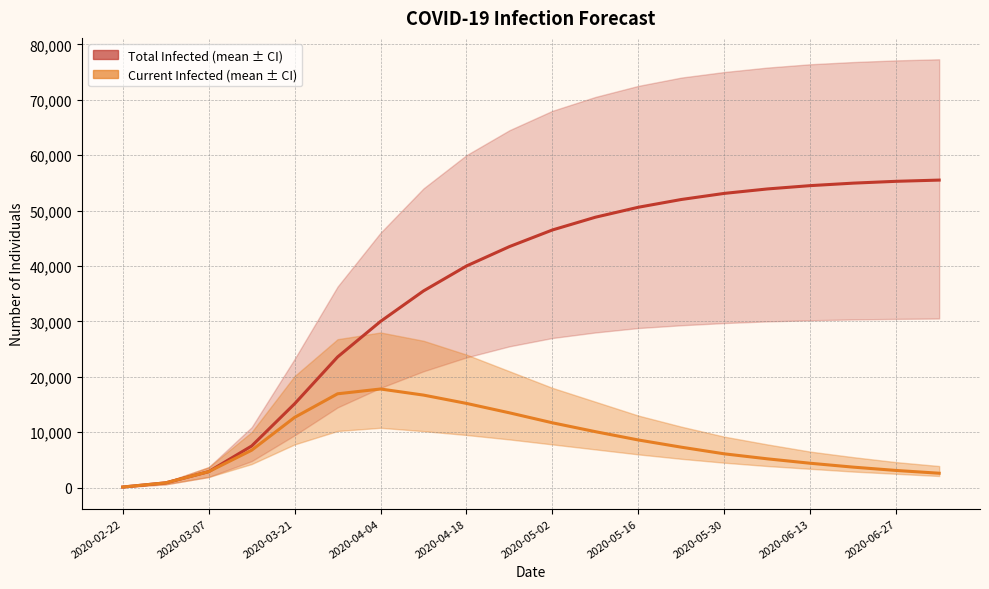

Which series has the largest range (max minus min)?

predicted_total_infected_mean